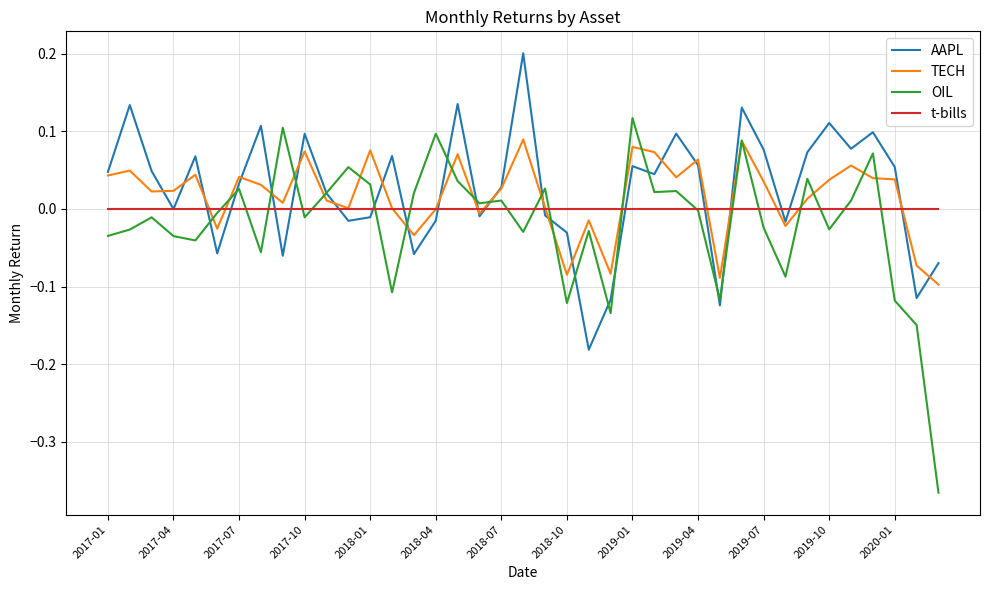

What is the greatest value displayed?

0.2